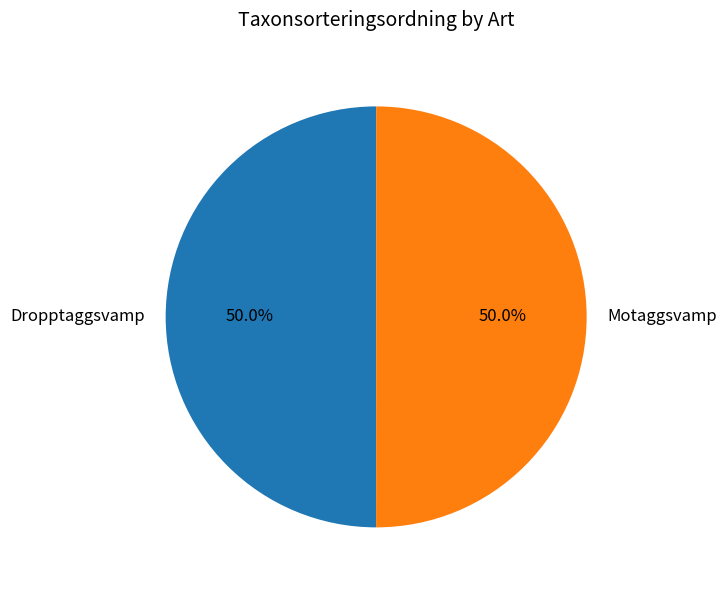

What is the ratio of the value at Dropptaggsvamp to the value at Motaggsvamp?

1.0